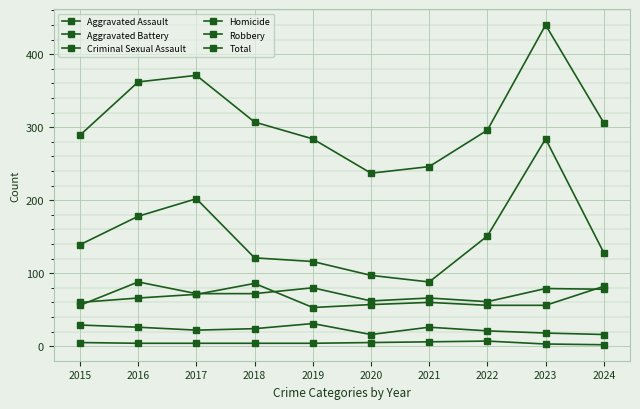

True or false: Homicide has a value of 4 at 2017.

True